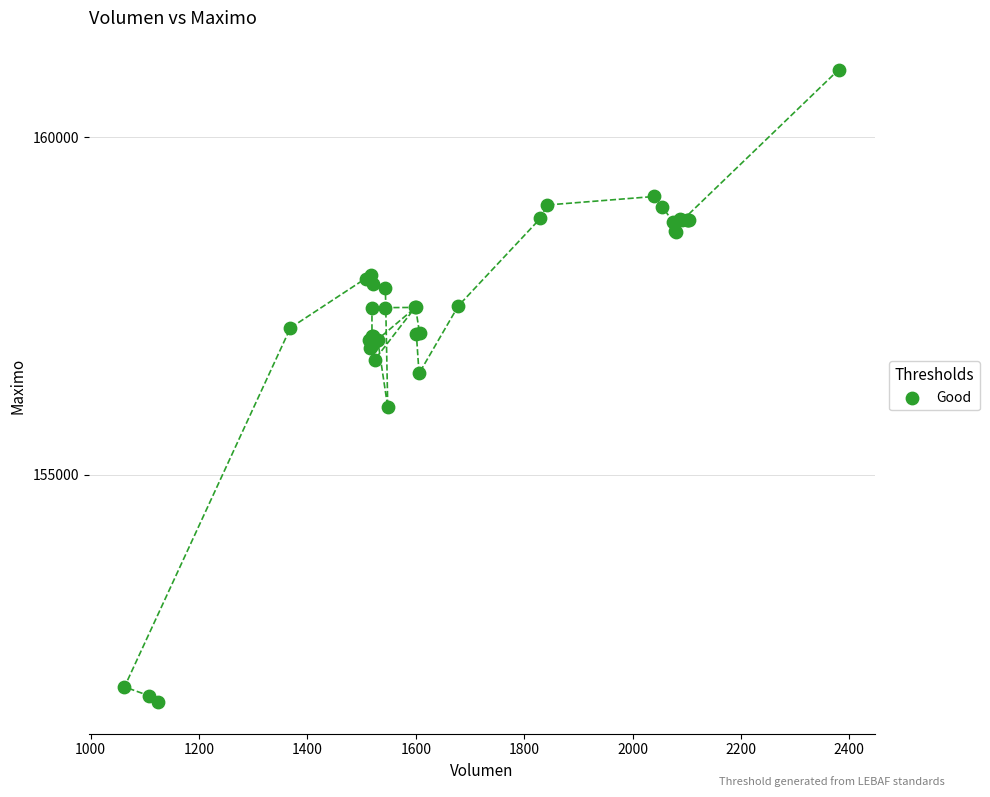

What Y value in the scatter plot is closest to 156316?

156500